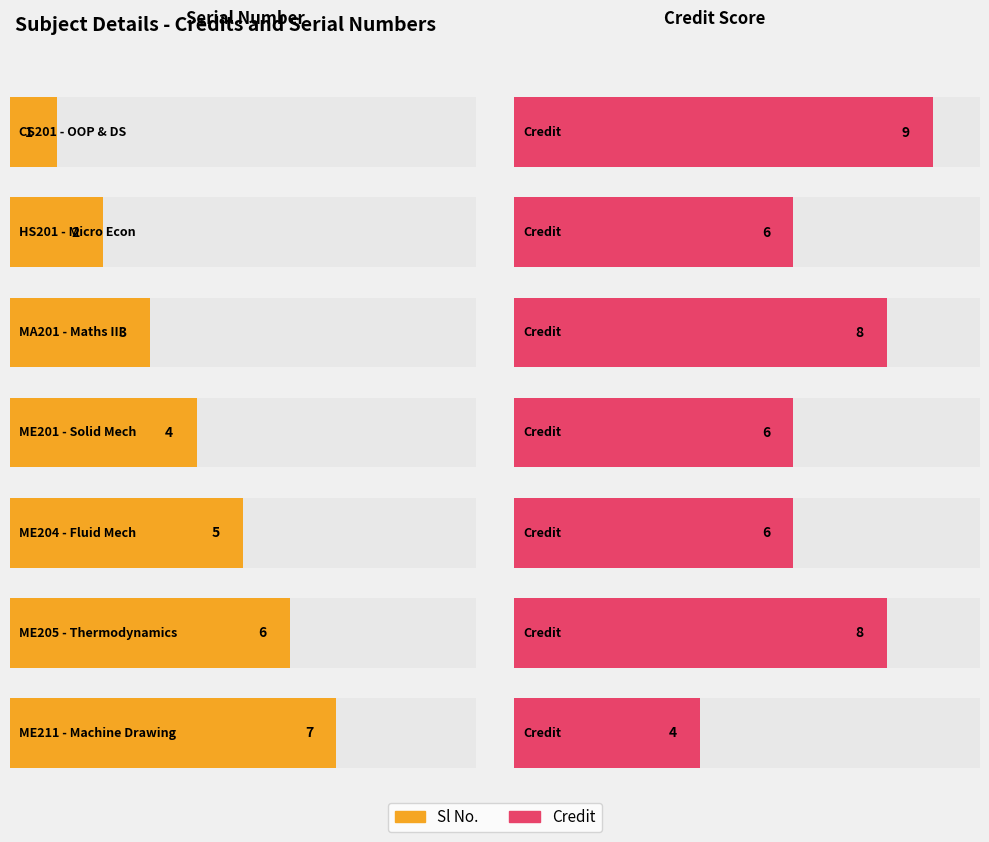

How many categories are shown in the chart?

7